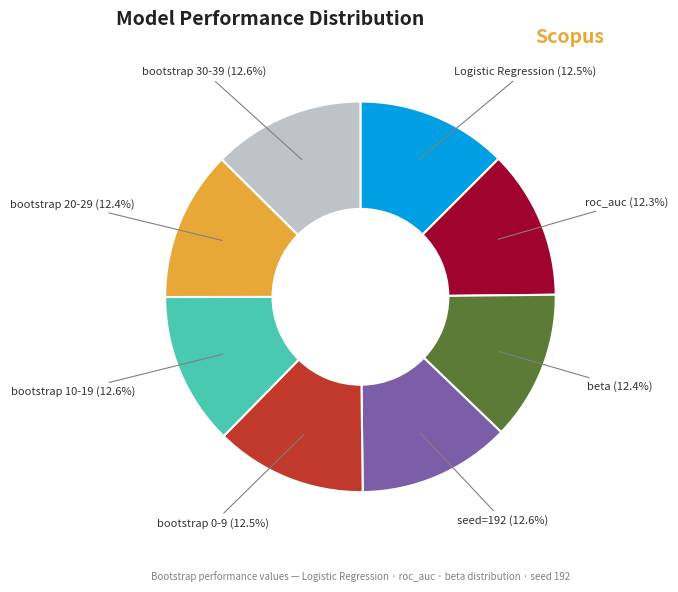

What is the total percentage of beta and bootstrap 20-29?

24.8%